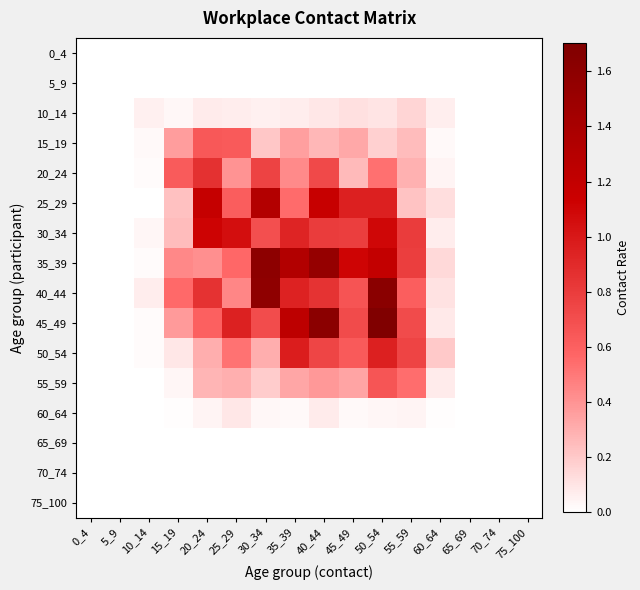

Reading right to left, extract all data points from this chart.

0_4: 75_100=0.0	70_74=0.0	65_69=0.0	60_64=0.0	55_59=0.0	50_54=0.0	45_49=0.0	40_44=0.0	35_39=0.0	30_34=0.0	25_29=0.0	20_24=0.0	15_19=0.0	10_14=0.0	5_9=0.0	0_4=0.0
5_9: 75_100=0.0	70_74=0.0	65_69=0.0	60_64=0.0	55_59=0.0	50_54=0.0	45_49=0.0	40_44=0.0	35_39=0.0	30_34=0.0	25_29=0.0	20_24=0.0	15_19=0.0	10_14=0.0	5_9=0.0	0_4=0.0
10_14: 75_100=0.0	70_74=0.0	65_69=0.0	60_64=0.1	55_59=0.2	50_54=0.1	45_49=0.1	40_44=0.1	35_39=0.1	30_34=0.1	25_29=0.1	20_24=0.1	15_19=0.0	10_14=0.1	5_9=0.0	0_4=0.0
15_19: 75_100=0.0	70_74=0.0	65_69=0.0	60_64=0.0	55_59=0.2	50_54=0.2	45_49=0.3	40_44=0.3	35_39=0.4	30_34=0.2	25_29=0.6	20_24=0.6	15_19=0.4	10_14=0.0	5_9=0.0	0_4=0.0
20_24: 75_100=0.0	70_74=0.0	65_69=0.0	60_64=0.0	55_59=0.3	50_54=0.5	45_49=0.3	40_44=0.7	35_39=0.4	30_34=0.8	25_29=0.4	20_24=0.9	15_19=0.6	10_14=0.0	5_9=0.0	0_4=0.0
25_29: 75_100=0.0	70_74=0.0	65_69=0.0	60_64=0.1	55_59=0.2	50_54=1.0	45_49=1.0	40_44=1.2	35_39=0.6	30_34=1.3	25_29=0.6	20_24=1.2	15_19=0.2	10_14=0.0	5_9=0.0	0_4=0.0
30_34: 75_100=0.0	70_74=0.0	65_69=0.0	60_64=0.1	55_59=0.8	50_54=1.1	45_49=0.8	40_44=0.8	35_39=0.9	30_34=0.7	25_29=1.1	20_24=1.1	15_19=0.3	10_14=0.0	5_9=0.0	0_4=0.0
35_39: 75_100=0.0	70_74=0.0	65_69=0.0	60_64=0.1	55_59=0.8	50_54=1.2	45_49=1.1	40_44=1.5	35_39=1.3	30_34=1.6	25_29=0.6	20_24=0.4	15_19=0.4	10_14=0.0	5_9=0.0	0_4=0.0
40_44: 75_100=0.0	70_74=0.0	65_69=0.0	60_64=0.1	55_59=0.6	50_54=1.6	45_49=0.7	40_44=0.8	35_39=0.9	30_34=1.6	25_29=0.5	20_24=0.9	15_19=0.6	10_14=0.1	5_9=0.0	0_4=0.0
45_49: 75_100=0.0	70_74=0.0	65_69=0.0	60_64=0.1	55_59=0.7	50_54=1.7	45_49=0.7	40_44=1.6	35_39=1.2	30_34=0.7	25_29=0.9	20_24=0.6	15_19=0.4	10_14=0.0	5_9=0.0	0_4=0.0
50_54: 75_100=0.0	70_74=0.0	65_69=0.0	60_64=0.2	55_59=0.8	50_54=1.0	45_49=0.6	40_44=0.7	35_39=1.0	30_34=0.3	25_29=0.5	20_24=0.3	15_19=0.1	10_14=0.0	5_9=0.0	0_4=0.0
55_59: 75_100=0.0	70_74=0.0	65_69=0.0	60_64=0.1	55_59=0.5	50_54=0.7	45_49=0.3	40_44=0.4	35_39=0.3	30_34=0.2	25_29=0.3	20_24=0.3	15_19=0.0	10_14=0.0	5_9=0.0	0_4=0.0
60_64: 75_100=0.0	70_74=0.0	65_69=0.0	60_64=0.0	55_59=0.0	50_54=0.0	45_49=0.0	40_44=0.1	35_39=0.0	30_34=0.0	25_29=0.1	20_24=0.0	15_19=0.0	10_14=0.0	5_9=0.0	0_4=0.0
65_69: 75_100=0.0	70_74=0.0	65_69=0.0	60_64=0.0	55_59=0.0	50_54=0.0	45_49=0.0	40_44=0.0	35_39=0.0	30_34=0.0	25_29=0.0	20_24=0.0	15_19=0.0	10_14=0.0	5_9=0.0	0_4=0.0
70_74: 75_100=0.0	70_74=0.0	65_69=0.0	60_64=0.0	55_59=0.0	50_54=0.0	45_49=0.0	40_44=0.0	35_39=0.0	30_34=0.0	25_29=0.0	20_24=0.0	15_19=0.0	10_14=0.0	5_9=0.0	0_4=0.0
75_100: 75_100=0.0	70_74=0.0	65_69=0.0	60_64=0.0	55_59=0.0	50_54=0.0	45_49=0.0	40_44=0.0	35_39=0.0	30_34=0.0	25_29=0.0	20_24=0.0	15_19=0.0	10_14=0.0	5_9=0.0	0_4=0.0